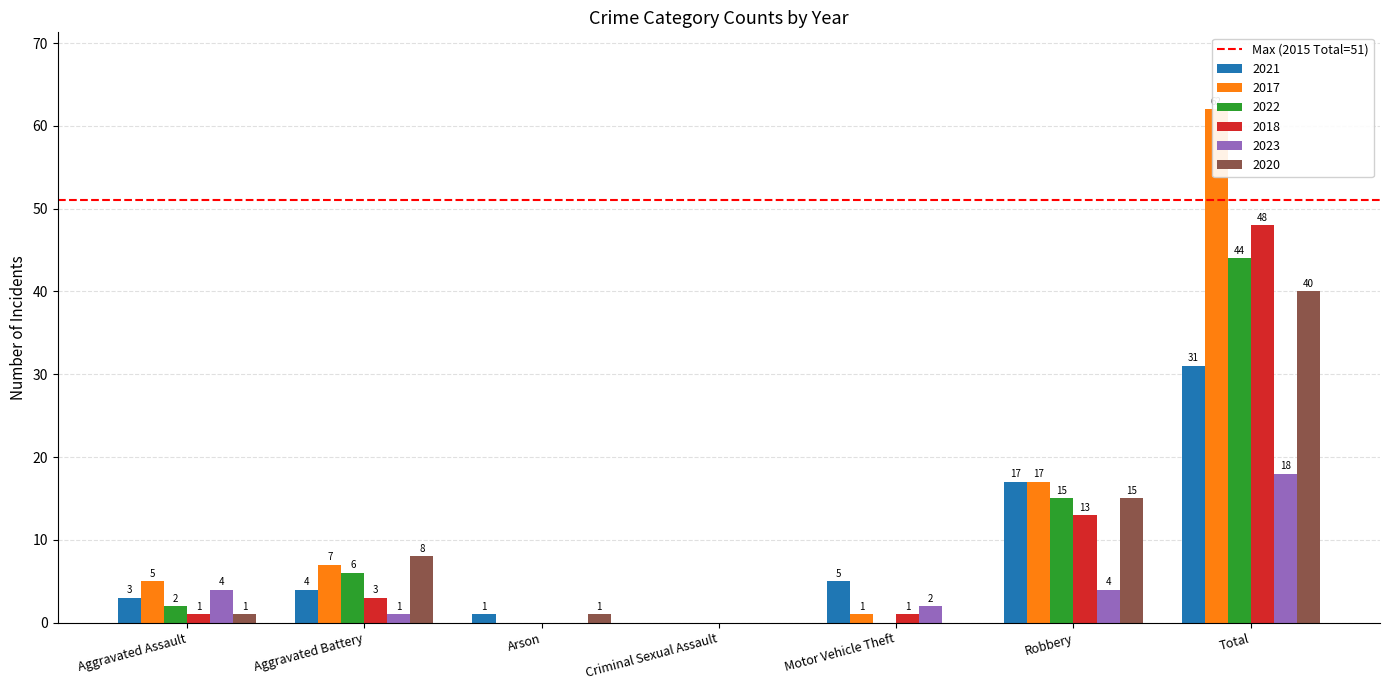

Are the bars grouped side by side (vs. stacked)?

Yes